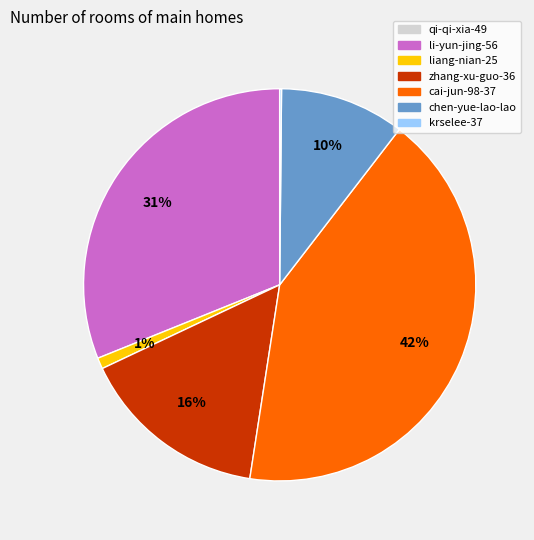

The zhang-xu-guo-36 slice represents 1% of the pie. True or false?

False